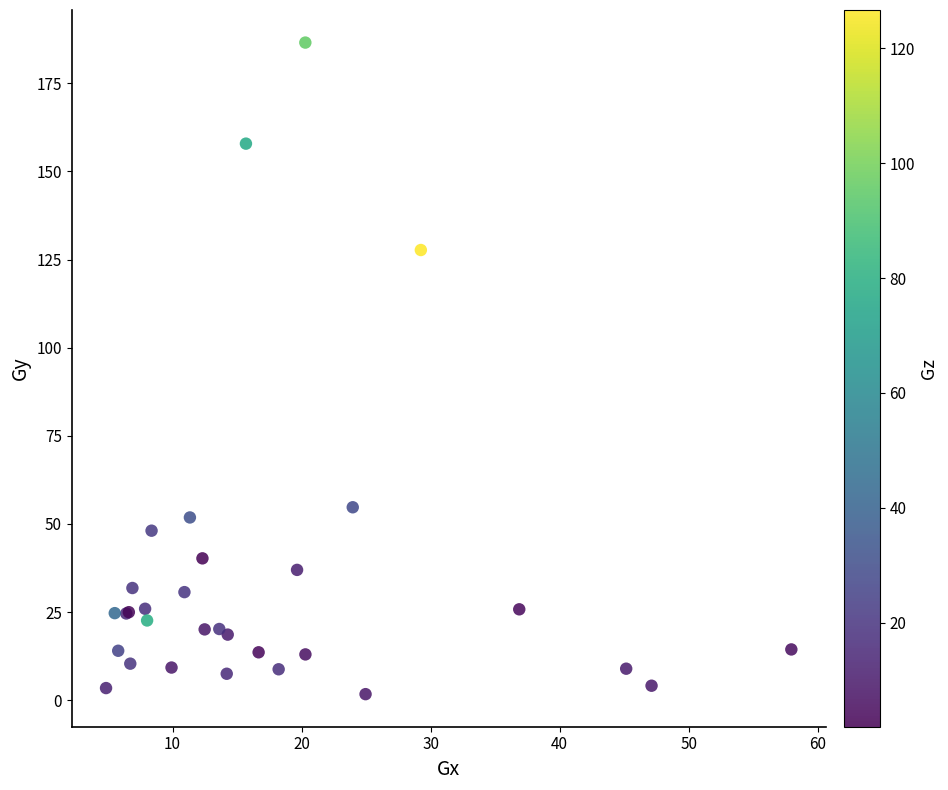

What Y value in the scatter plot is closest to 94?

127.7